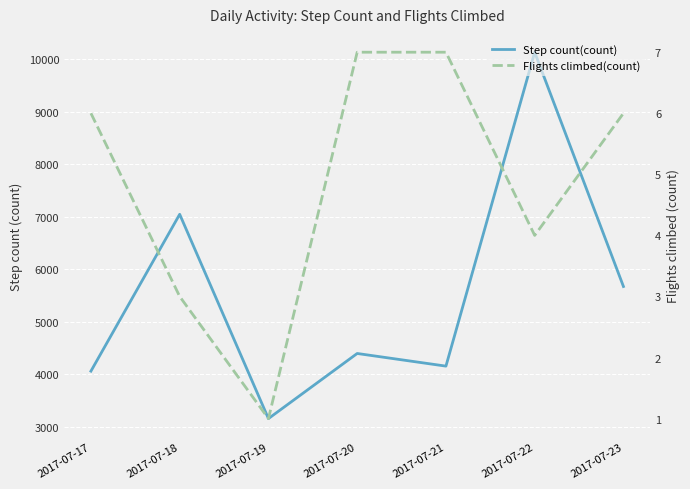

True or false: Flights climbed(count) and Step count(count) cross at least once.

False